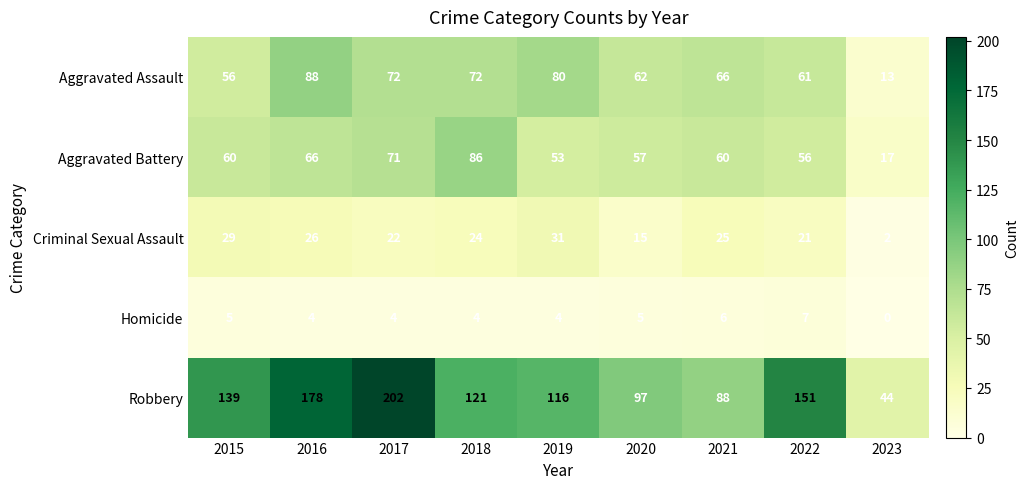

What is the sum of all Homicide values?

39